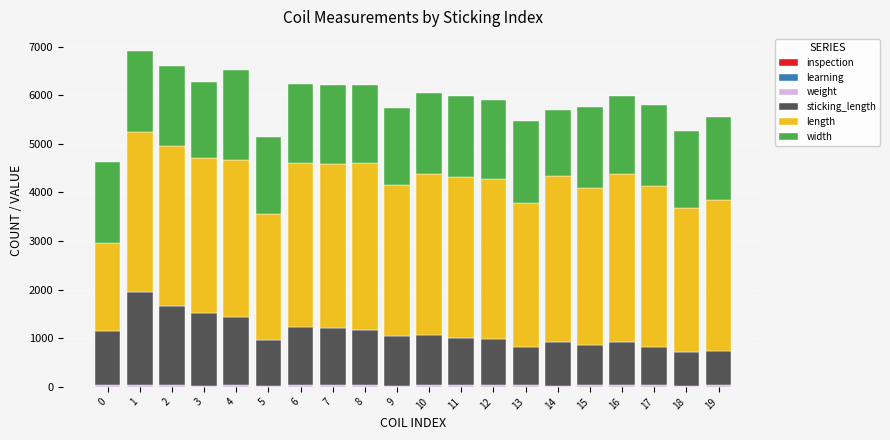

How many categories are shown in the chart?

20